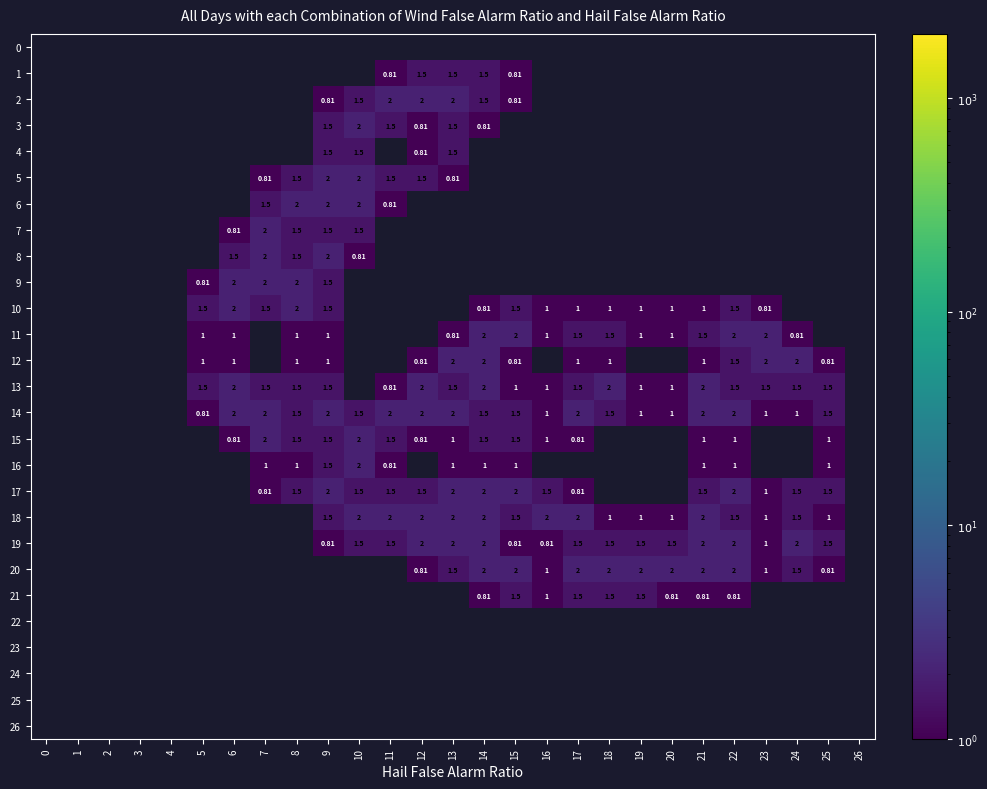

The 14 series shows 2.8 at 7. True or false?

False